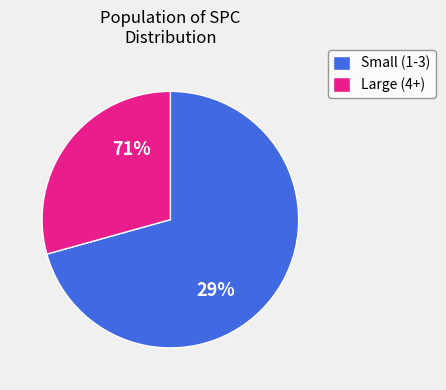

Which slice is the smallest?

1